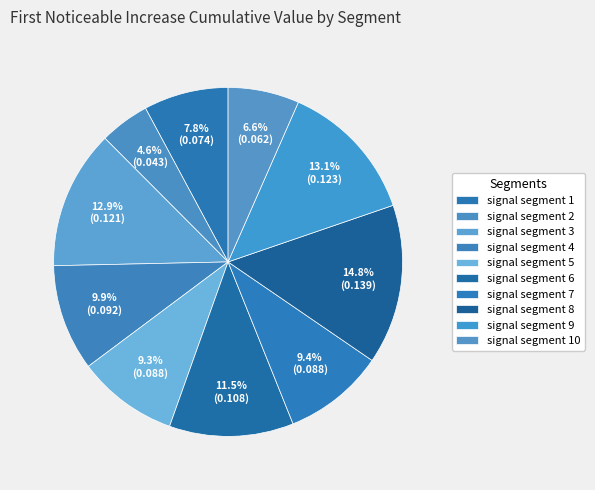

How many segments does this pie chart have?

10